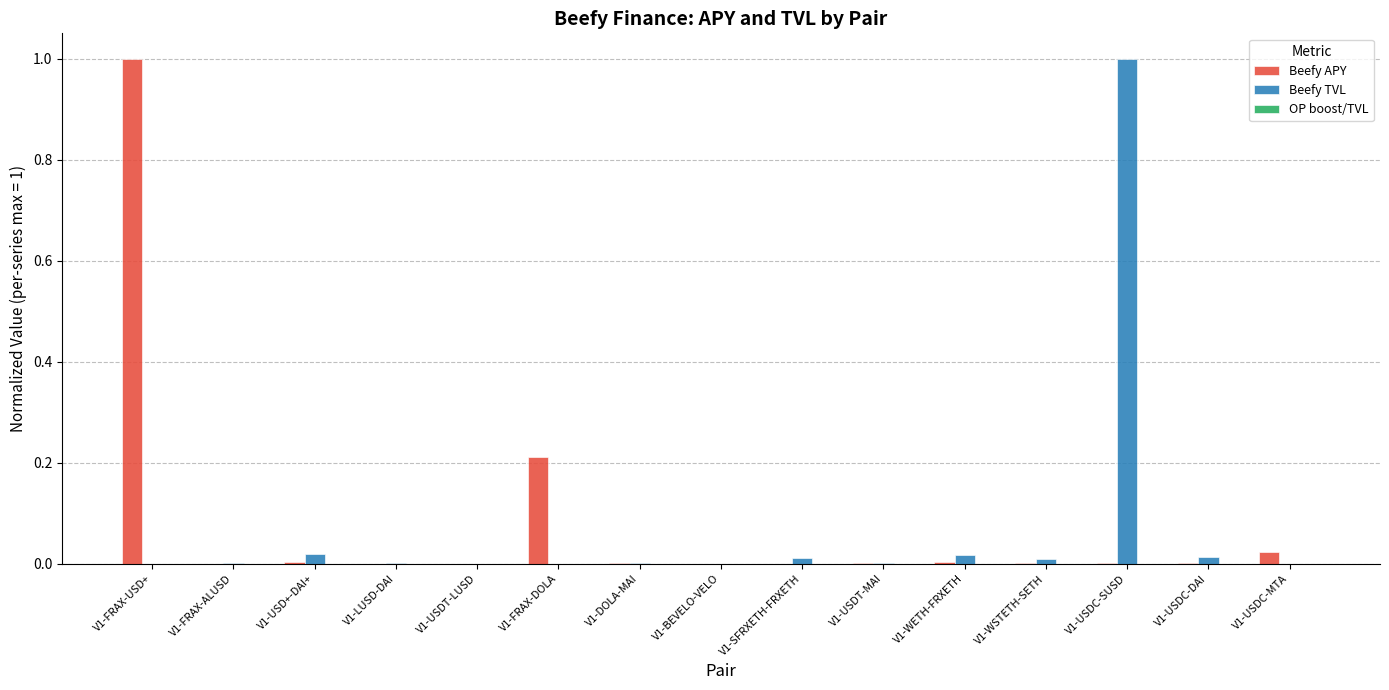

Does the chart contain stacked bars?

No